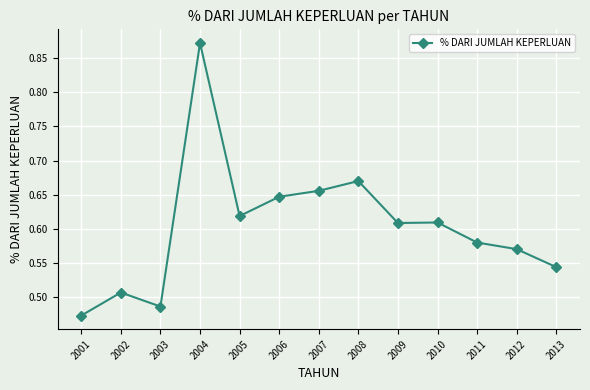

True or false: there are more than 2 points higher than both neighbors.

True